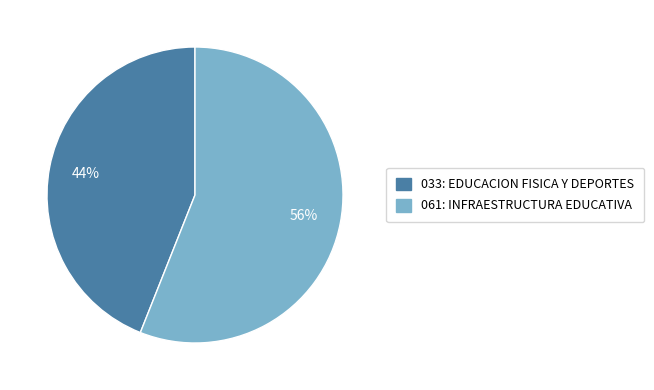

Between 061: INFRAESTRUCTURA EDUCATIVA and 033: EDUCACION FISICA Y DEPORTES, which is larger?

061: INFRAESTRUCTURA EDUCATIVA